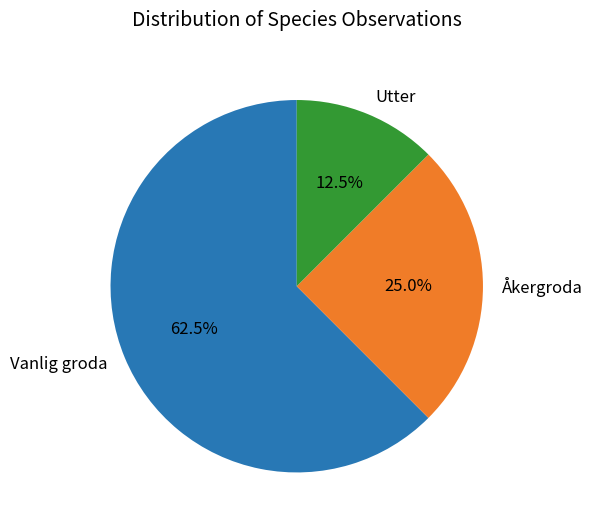

How many segments does this pie chart have?

3